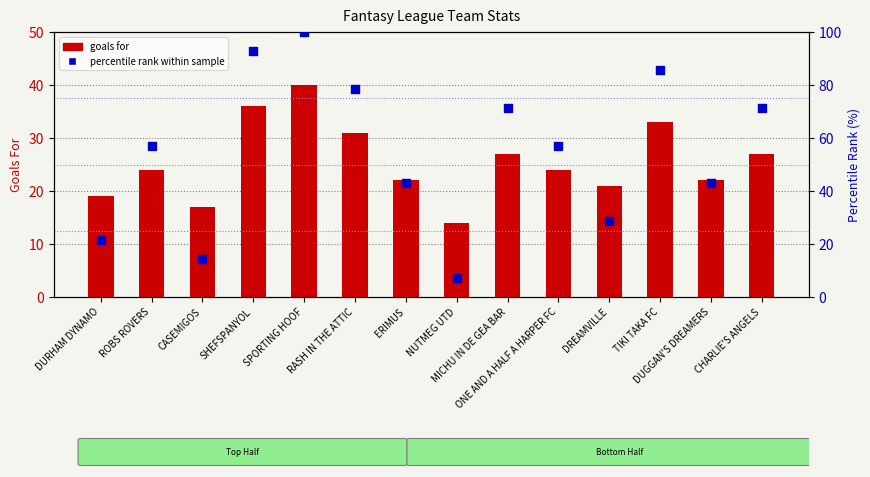

Which series contains the lowest Y value?

percentile rank within sample